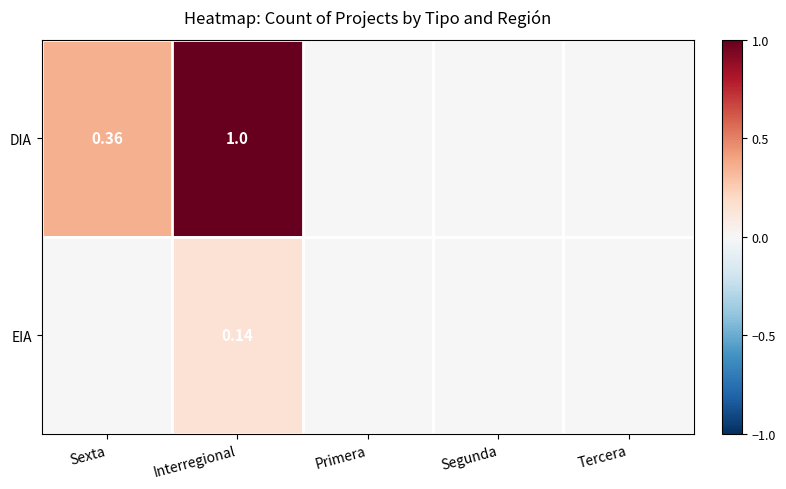

What is the sum of all DIA values?

1.4